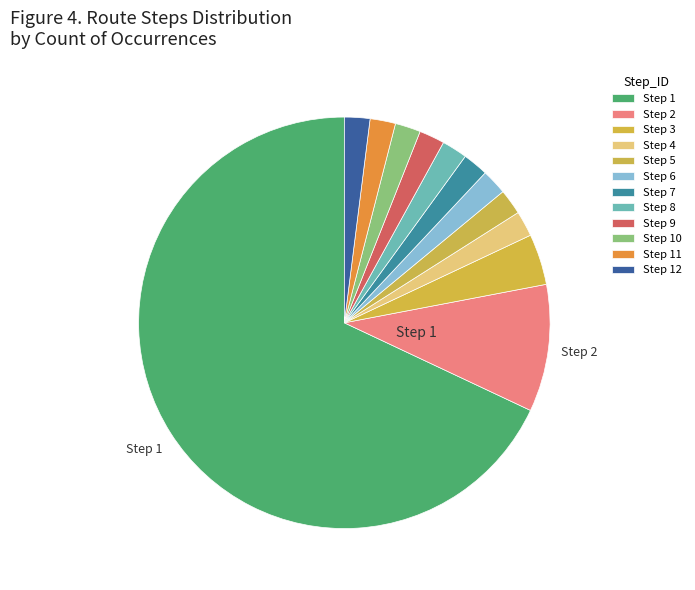

How many slices are in this pie chart?

12